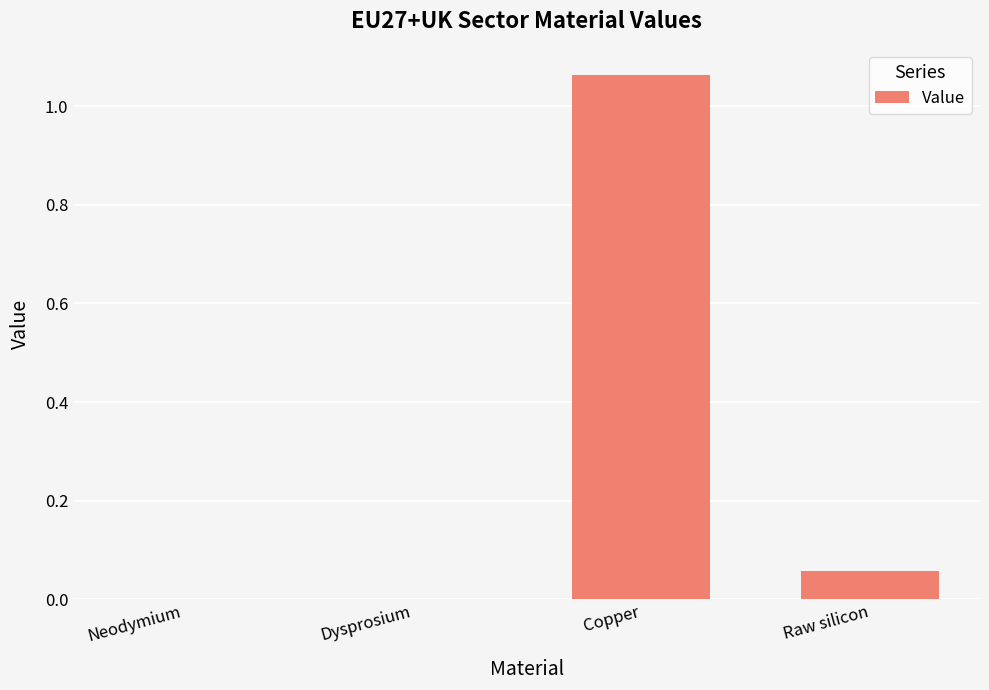

Between Copper and Neodymium, which is larger?

Copper